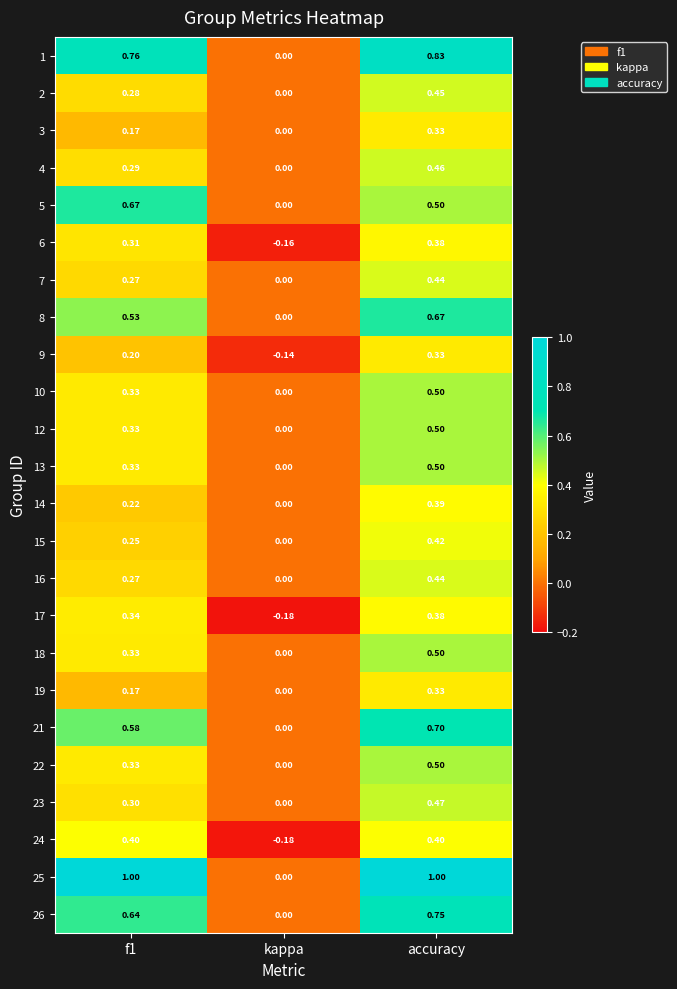

How many series are shown in this chart?

24